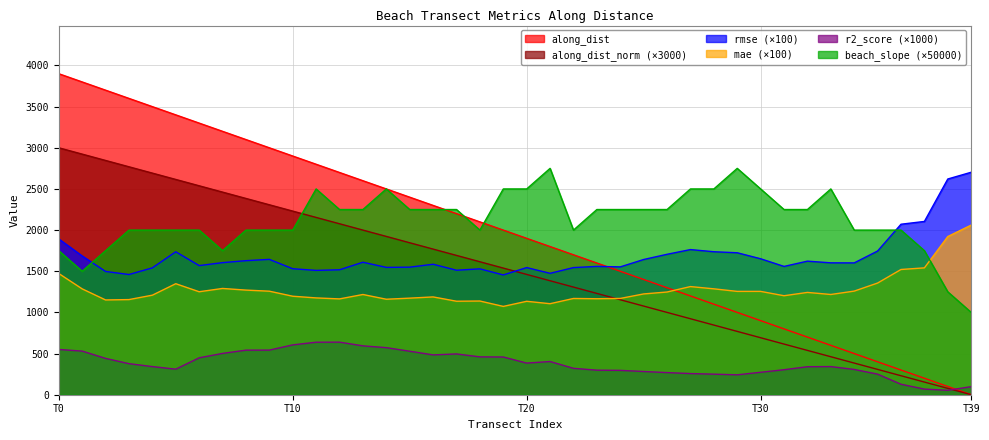

True or false: r2_score has more than 1 points higher than both neighbors.

True